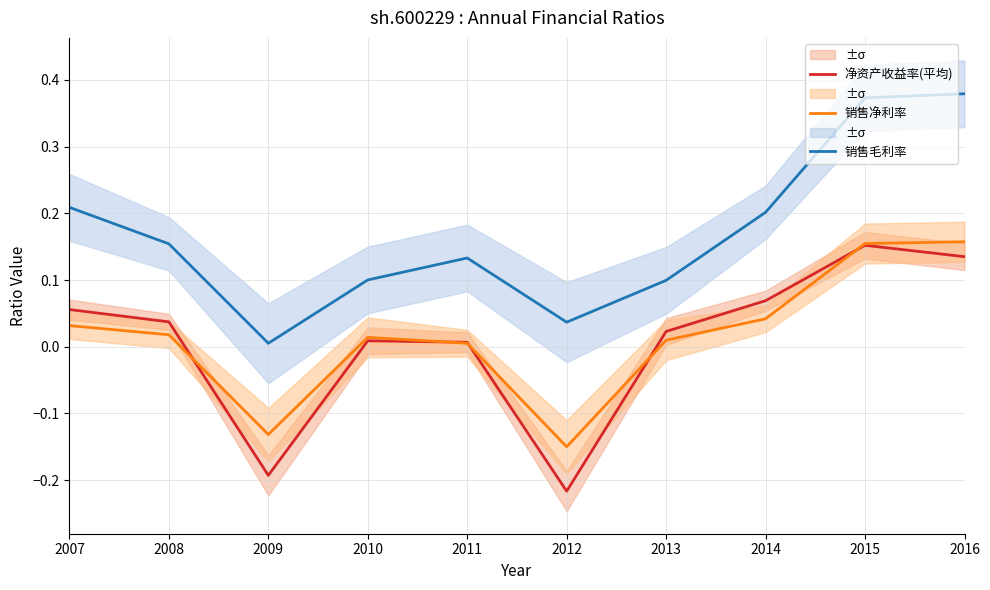

Which has a higher value, 2016 or 2007?

2016